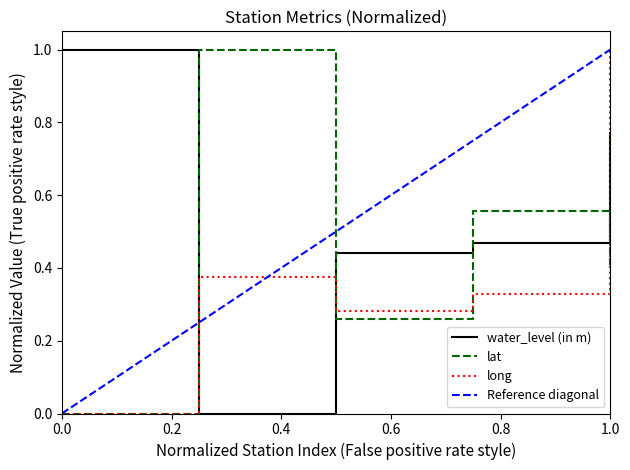

Count the long values in the range 0 to 1.

5